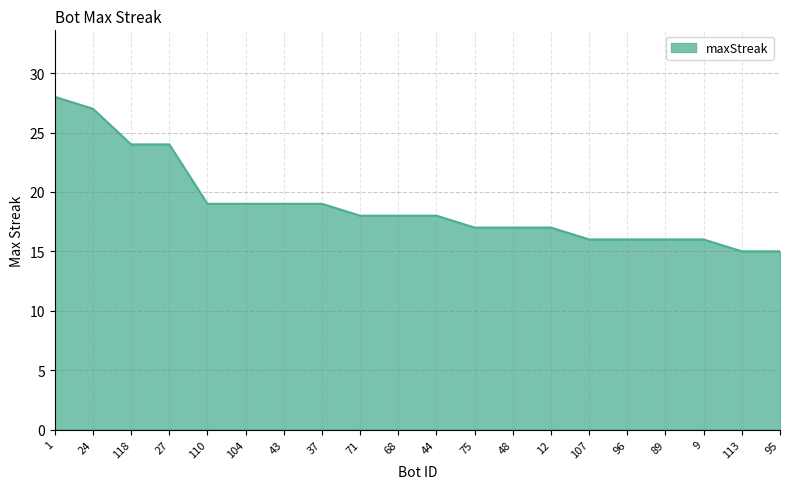

What is the difference between the second highest and second lowest values?

12